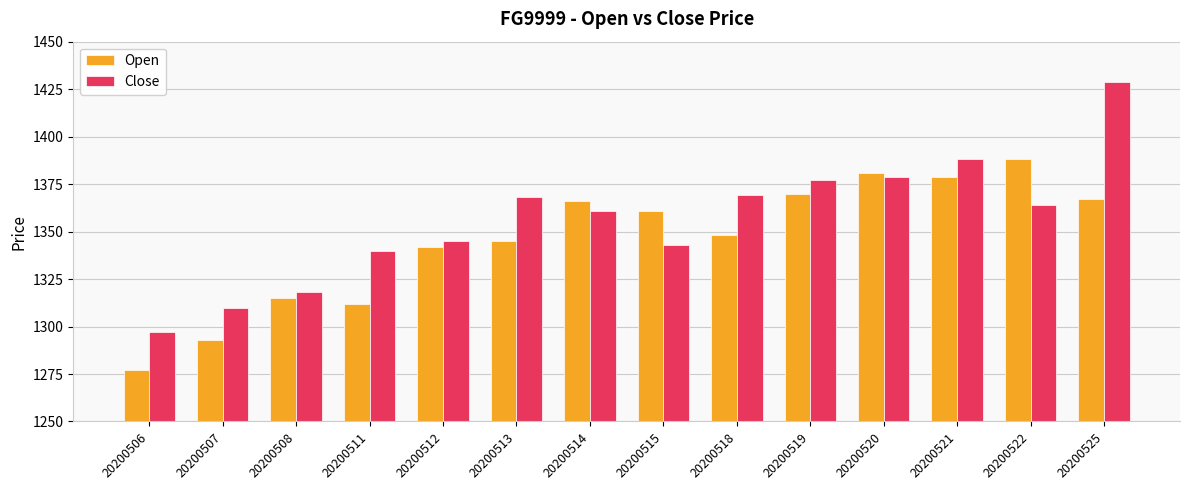

What is the minimum value shown in the chart?

1277